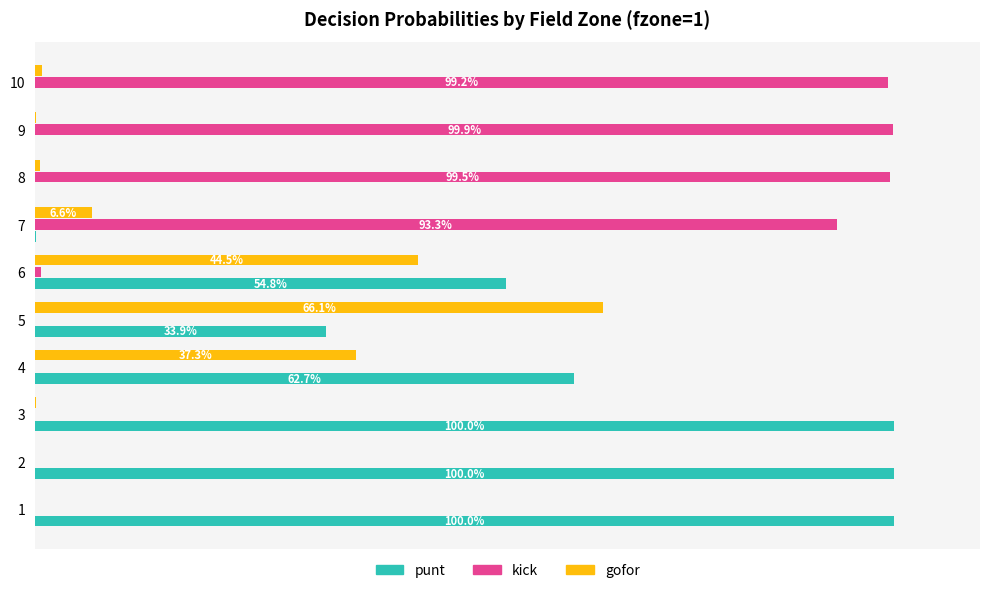

What is the greatest value displayed?

1.0